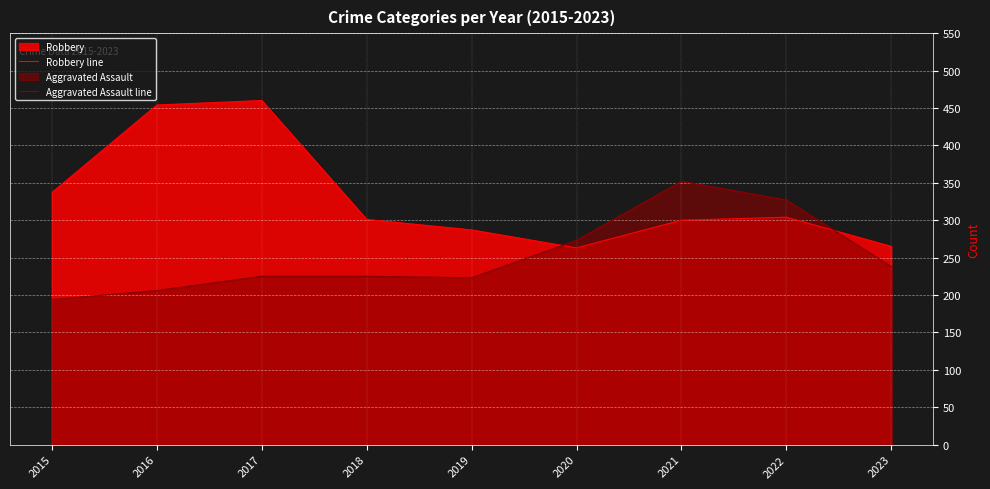

Between which two adjacent categories do Robbery line and Aggravated Assault line first intersect?

2019 and 2020